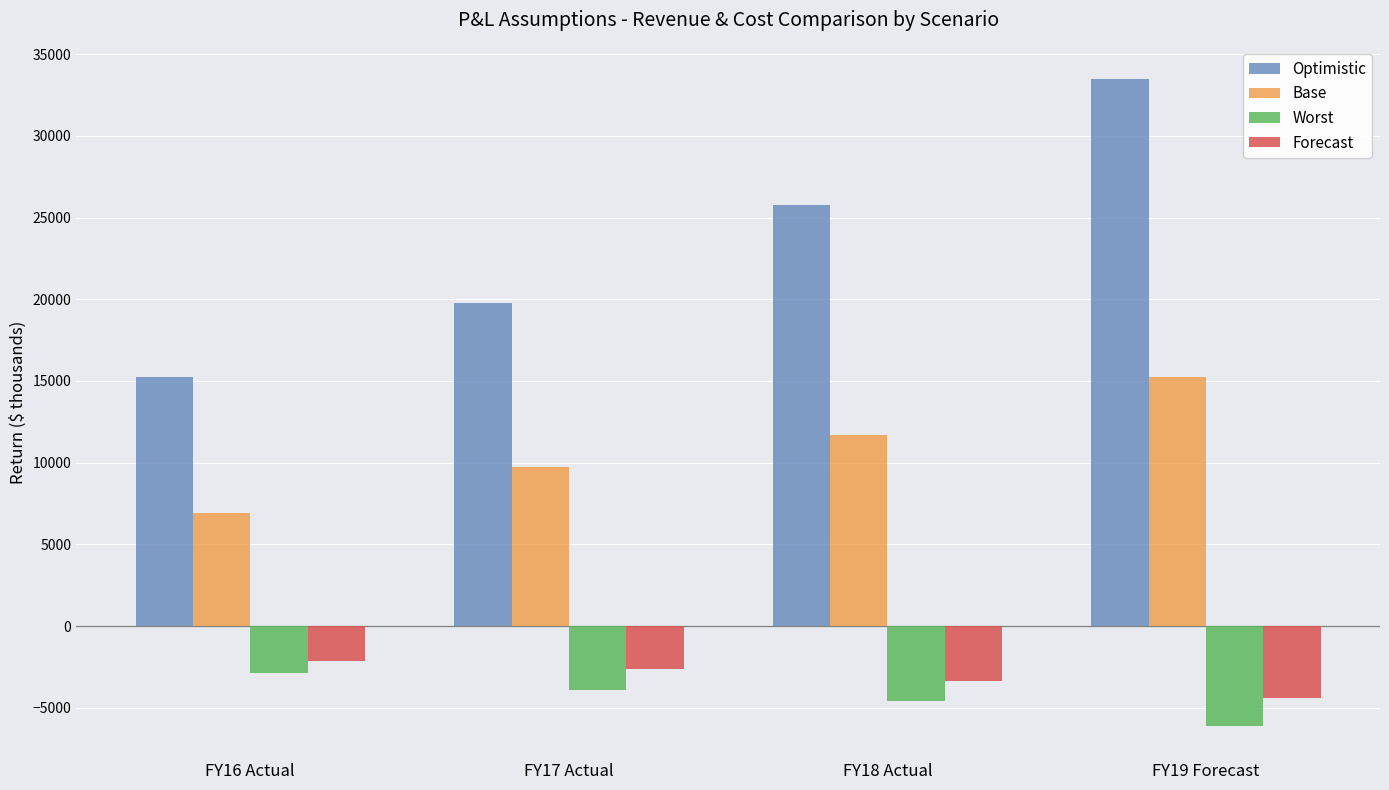

At which category is the sum across all series the highest?

FY19 Forecast